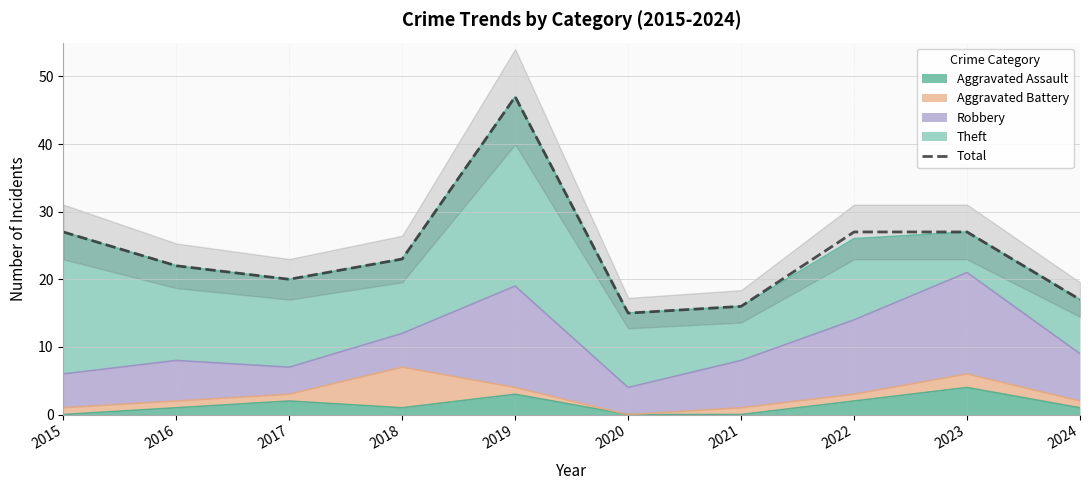

Reading left to right, transcribe all the data shown in this chart.

2015=27	2016=22	2017=20	2018=23	2019=47	2020=15	2021=16	2022=27	2023=27	2024=17